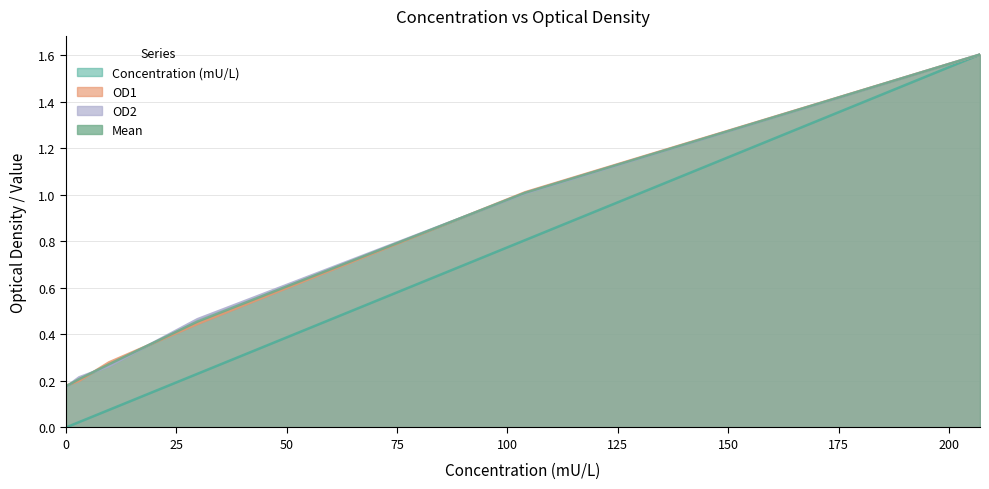

What is the value of the Mean point at the 4th from the left?

0.5